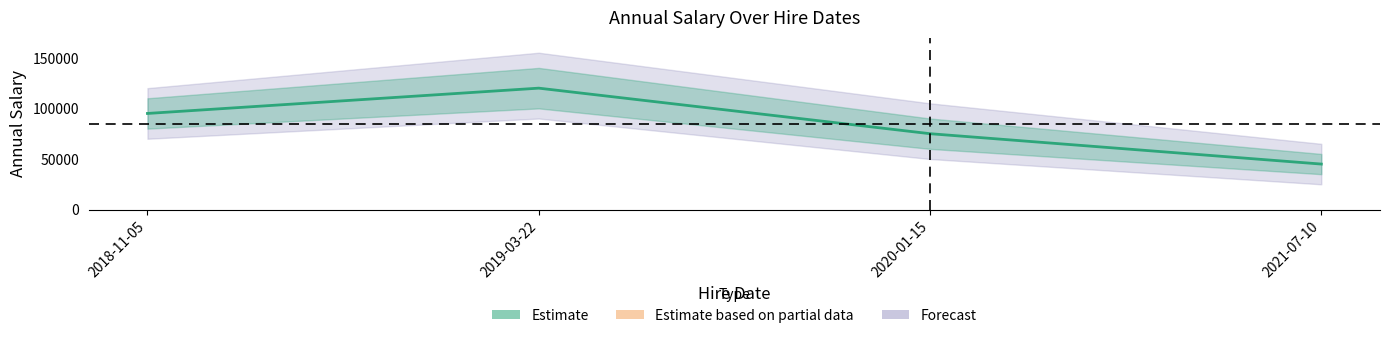

List the labels in order of value, largest first.

2019-03-22, 2018-11-05, 2020-01-15, 2021-07-10